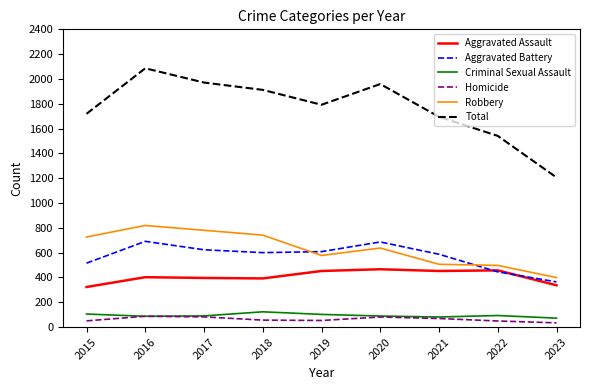

How many distinct data groups are displayed?

6